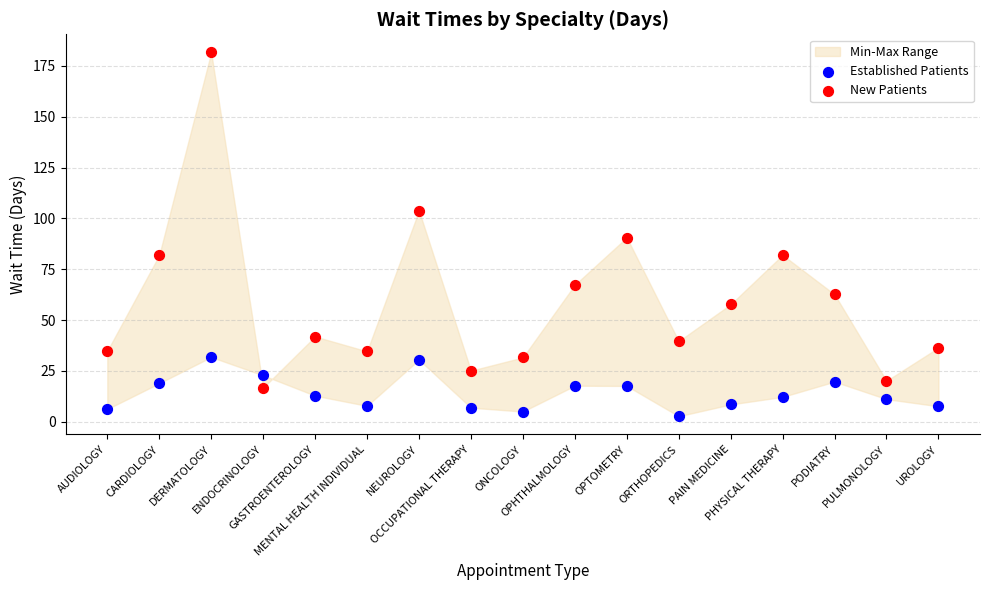

Which series has the widest spread of Y values?

New Patients